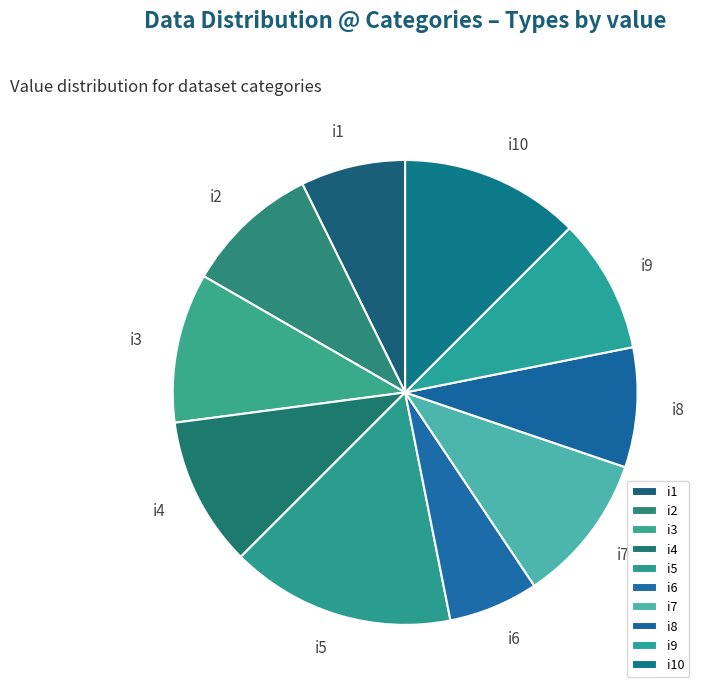

Between i5 and i6, which is larger?

i5